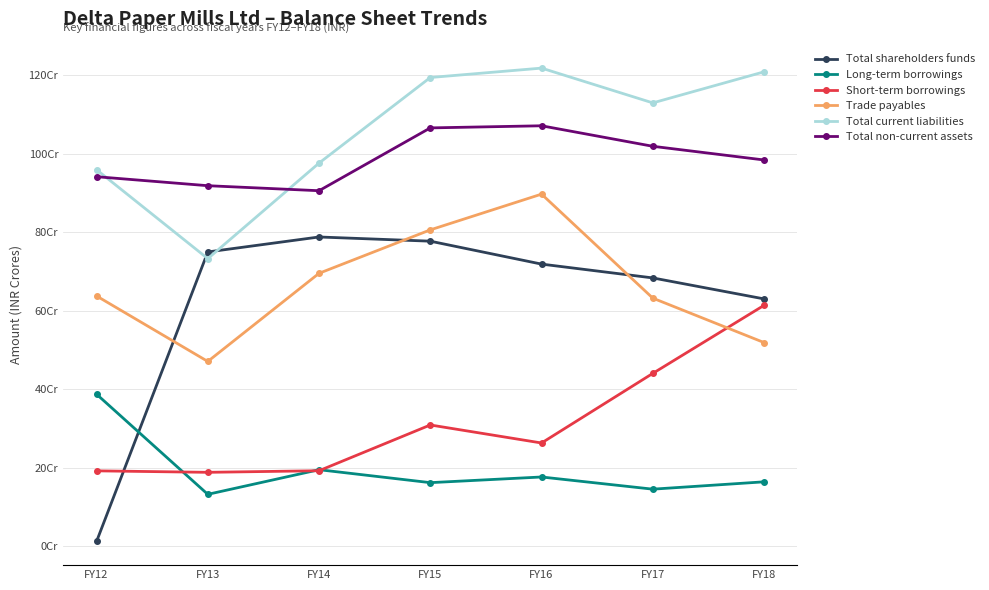

The value of Long-term borrowings at FY13 is 23.3. True or false?

False